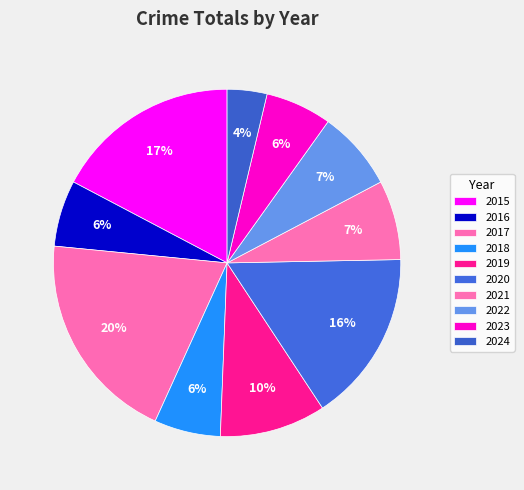

How many segments does this pie chart have?

10